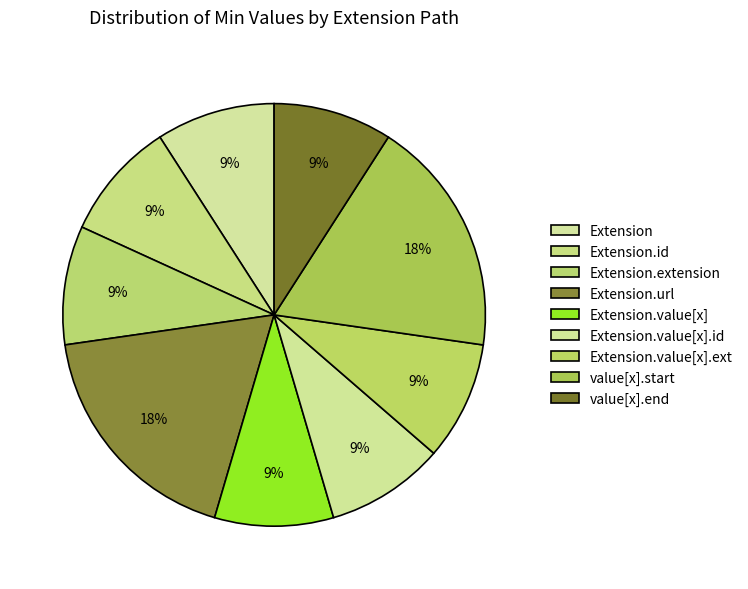

How many segments does this pie chart have?

9